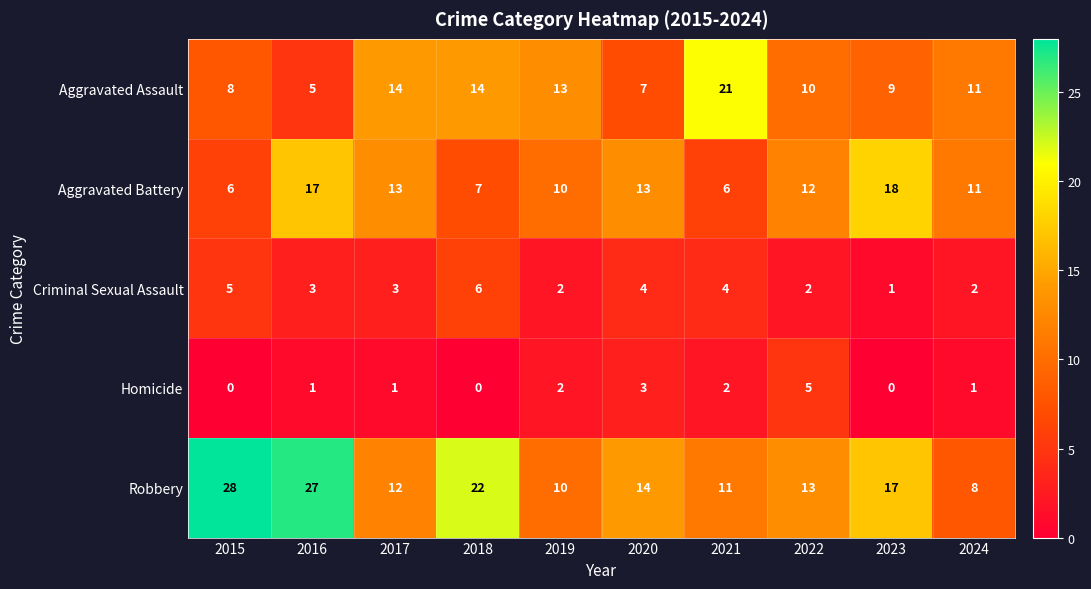

What is the highest value of the Homicide series?

5